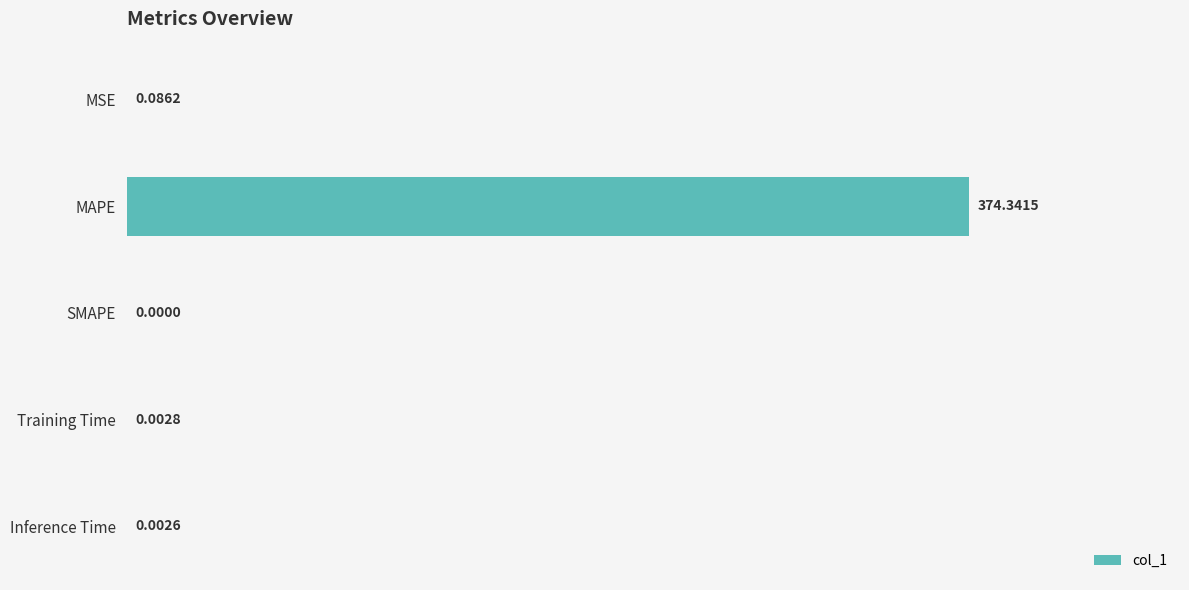

What is the sum of all values?

374.4